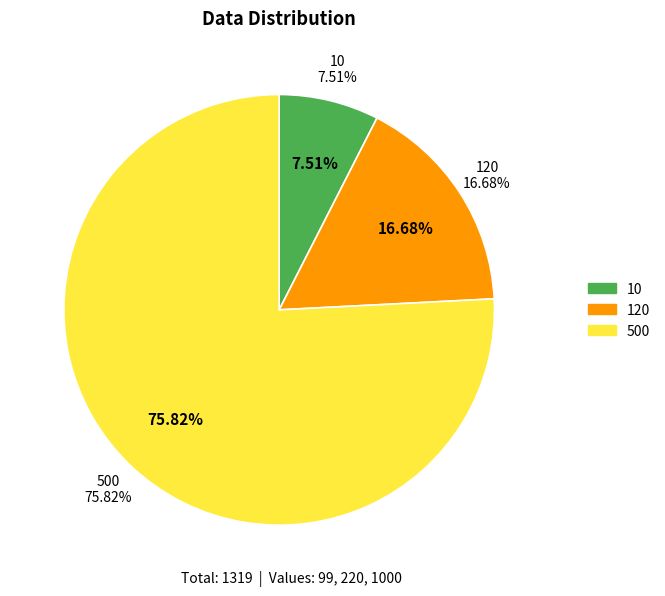

Is there a majority slice in this chart?

Yes